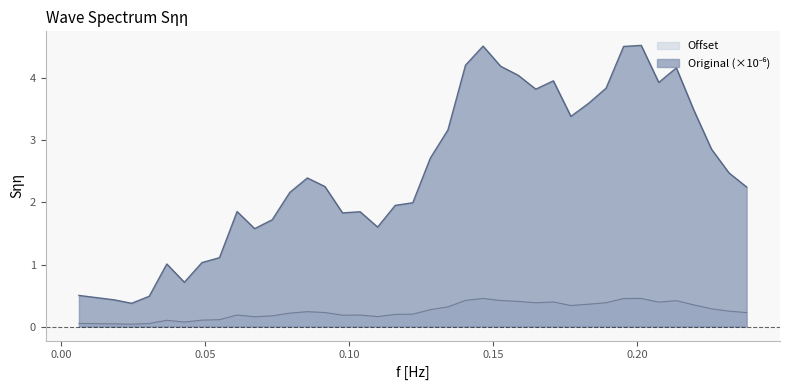

True or false: Offset and Original cross at least once.

False